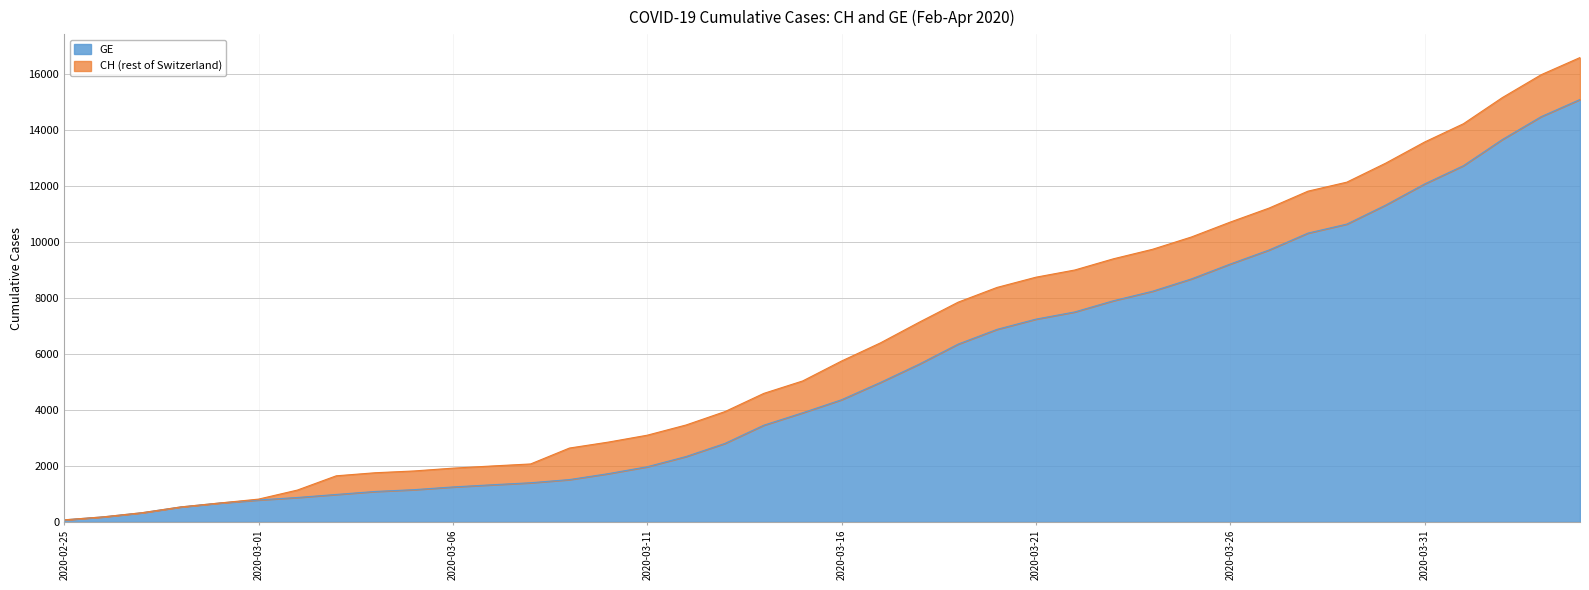

Which category has the lowest value across all series?

2020-02-25